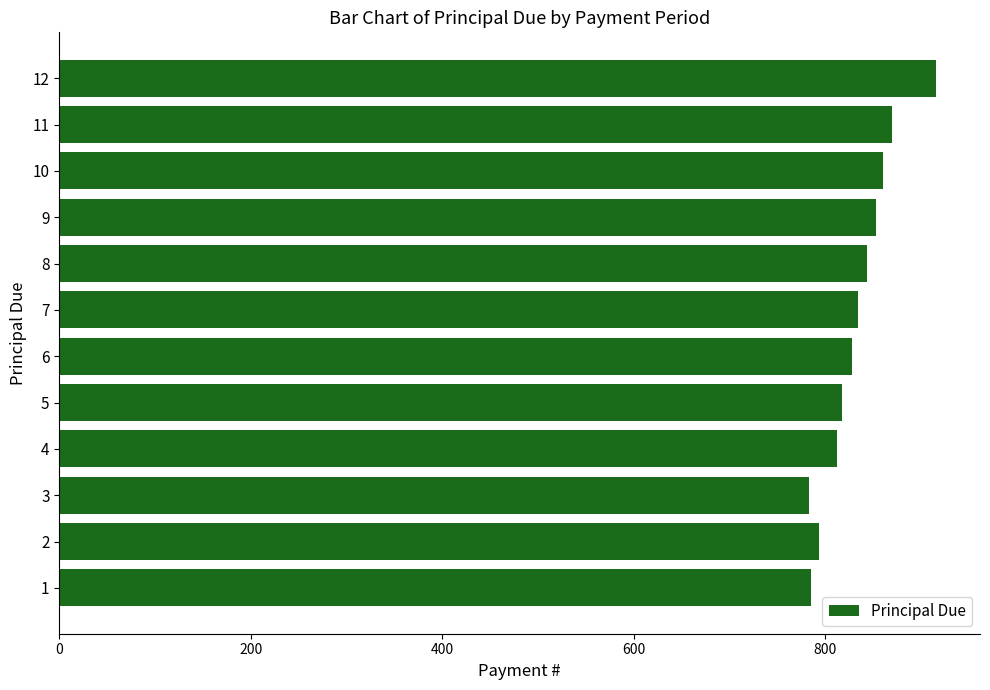

The value at 3 is 782.8. True or false?

True